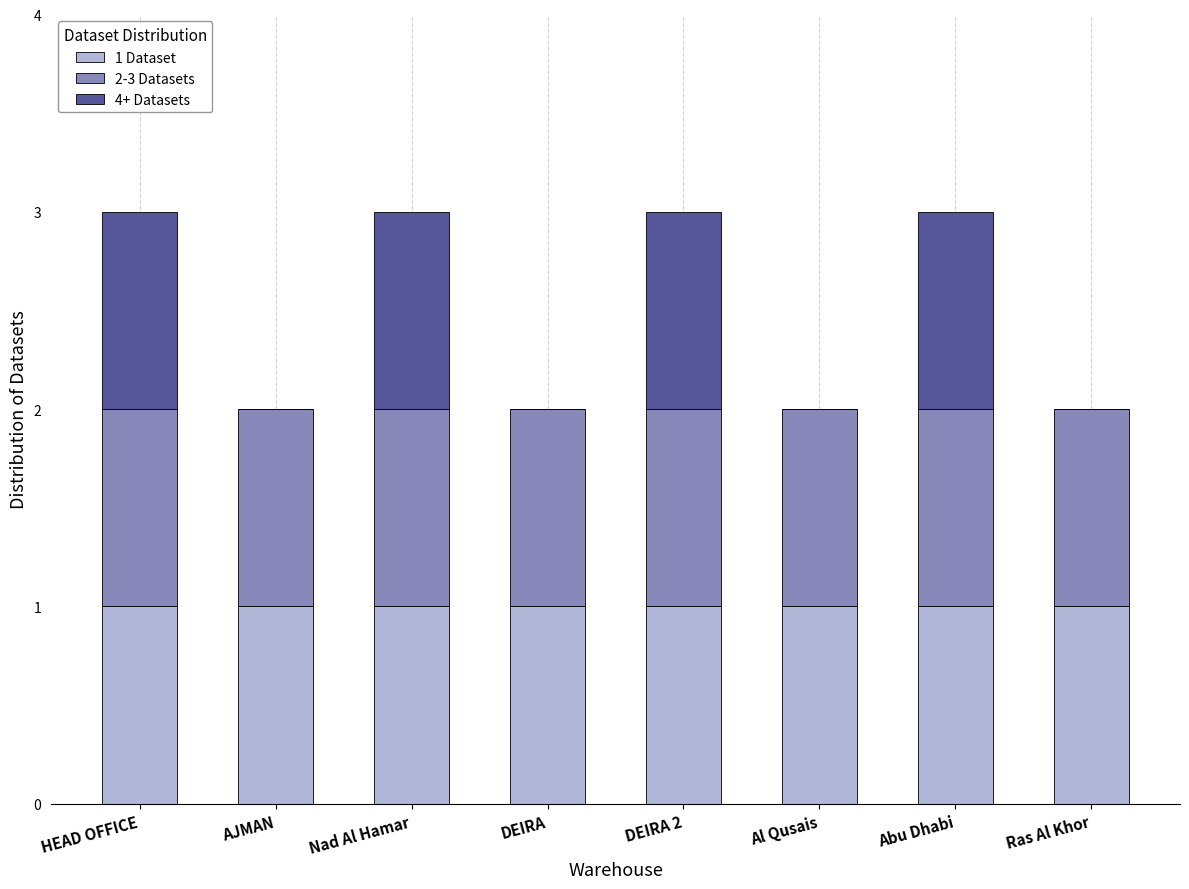

Reading right to left, transcribe the values for 1 Dataset.

Ras Al Khor=1	Abu Dhabi=1	Al Qusais=1	DEIRA 2=1	DEIRA=1	Nad Al Hamar=1	AJMAN=1	HEAD OFFICE=1